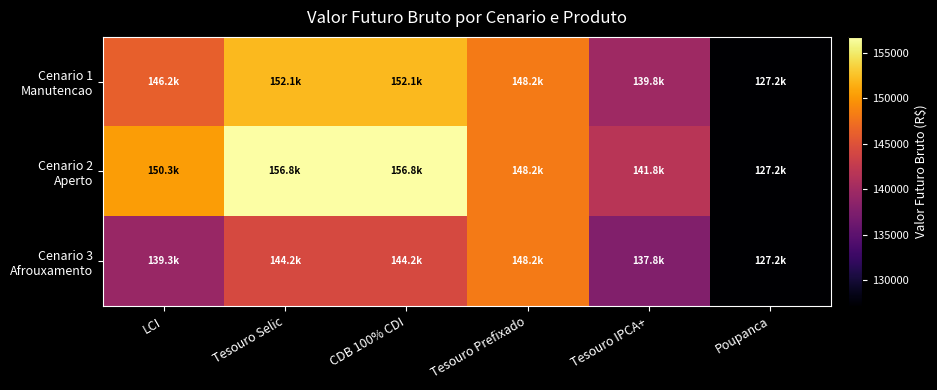

At which category is the sum across all series the highest?

Tesouro Selic